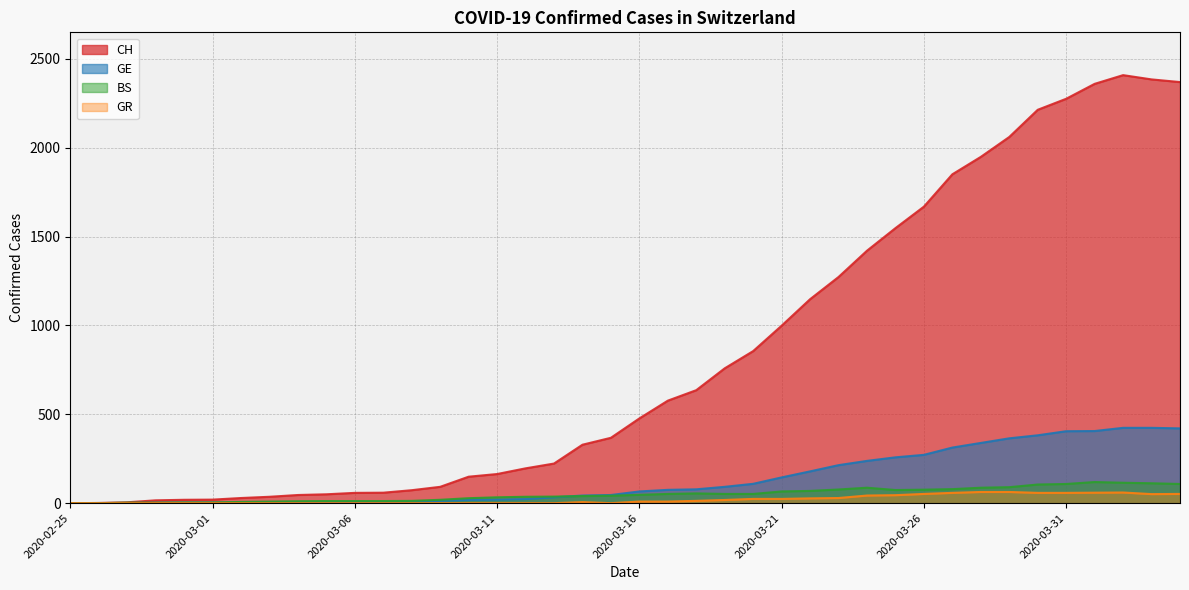

At which category is the sum across all series the highest?

2020-04-02